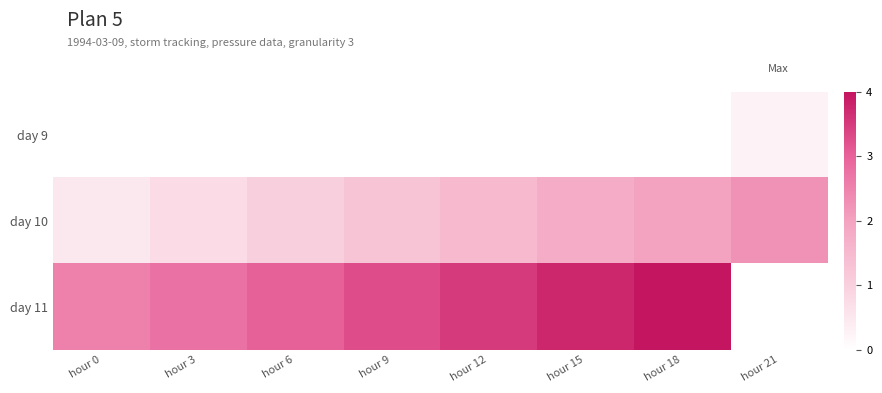

Is it true that day 11 equals 6.2 at hour 15?

False